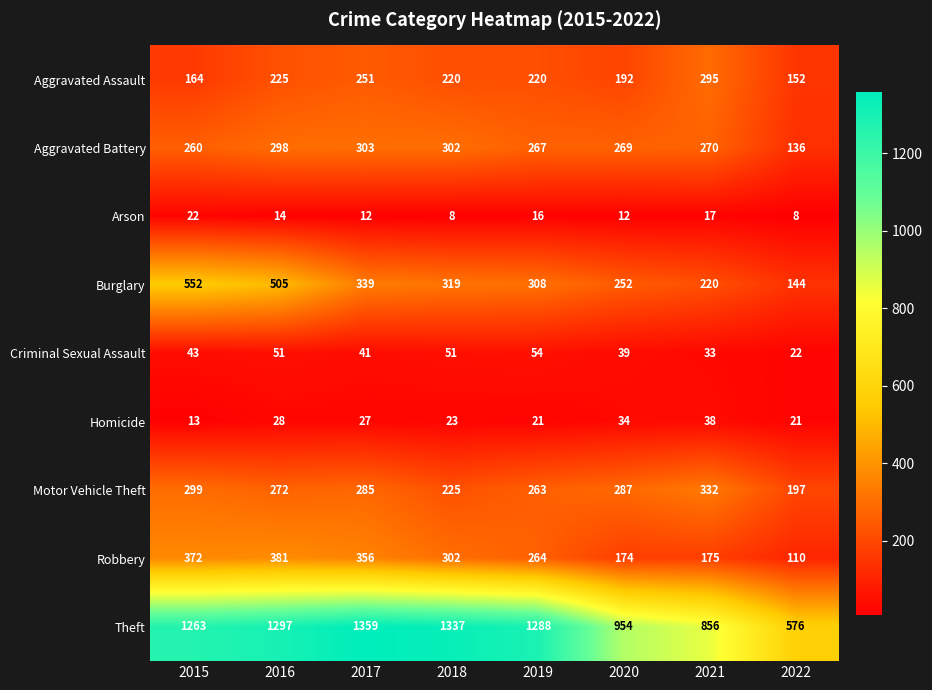

Rank the series by their maximum value, from lowest to highest.

Arson, Homicide, Criminal Sexual Assault, Aggravated Assault, Aggravated Battery, Motor Vehicle Theft, Robbery, Burglary, Theft